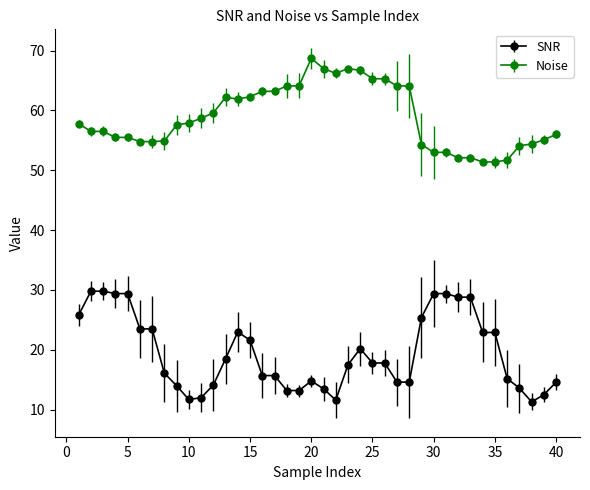

Which series has the widest spread of values?

SNR